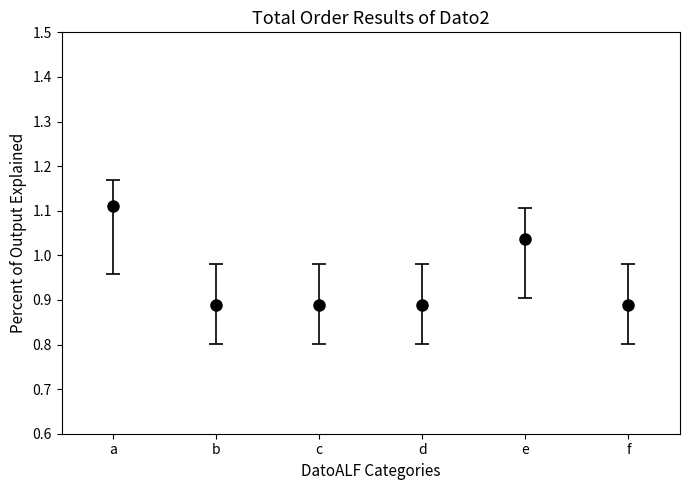

Which label corresponds to the largest value in the chart?

a